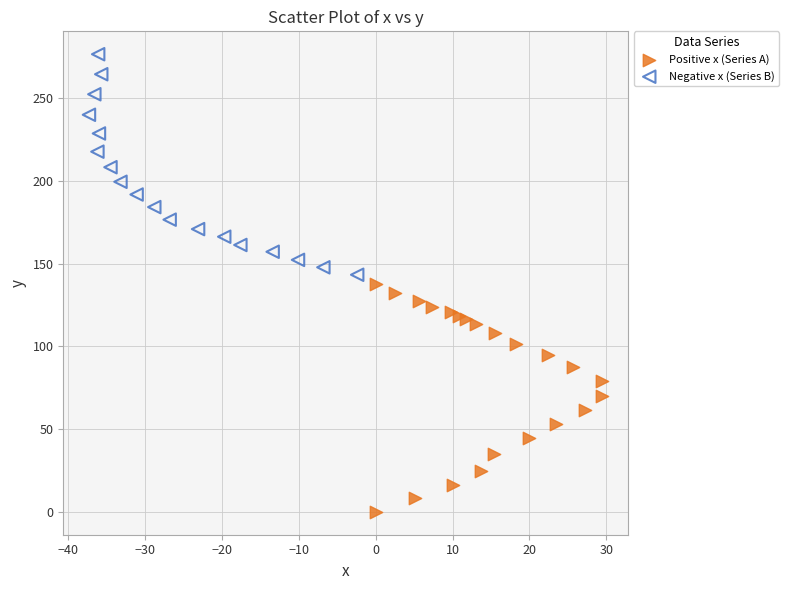

Which series contains the lowest Y value?

Positive x (Series A)